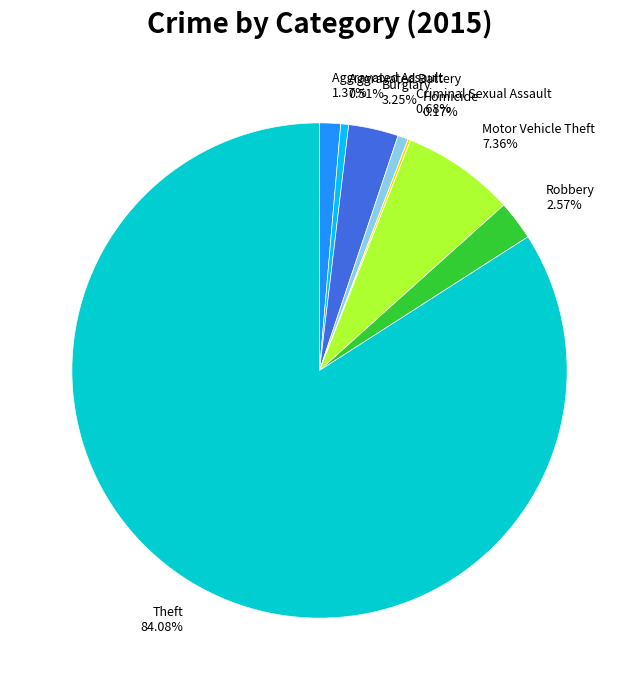

Approximately how many times larger is the value at Theft 84.08% compared to Robbery 2.57%?

32.7